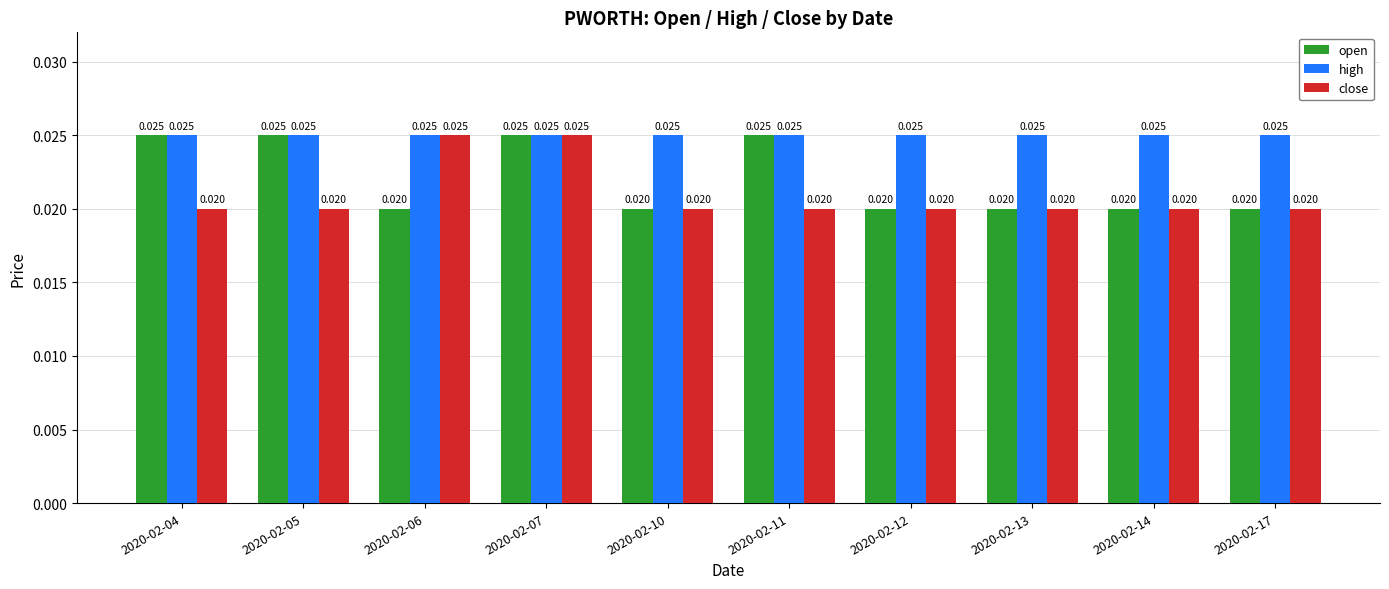

List the series in order of their overall mean, lowest first.

close, open, high